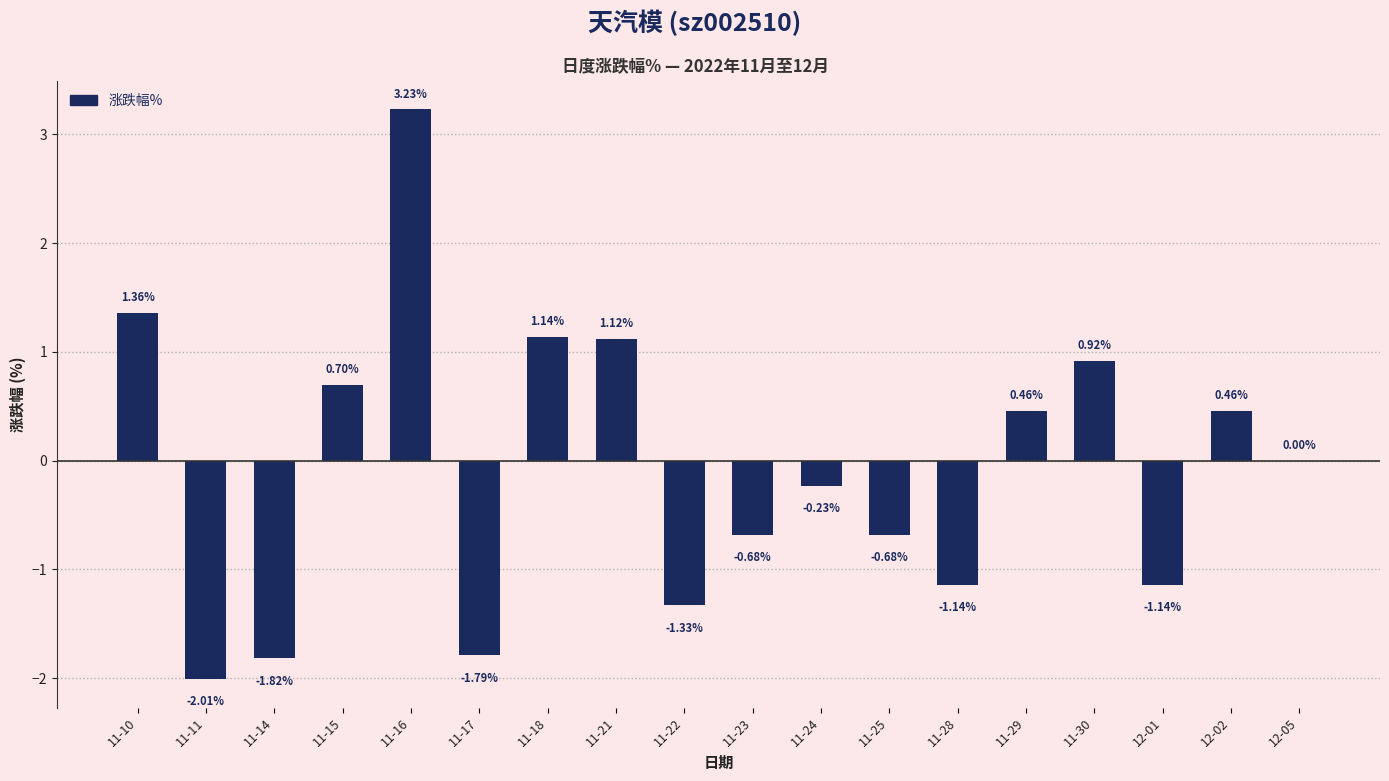

Which has a higher value, 11-22 or 11-24?

11-24